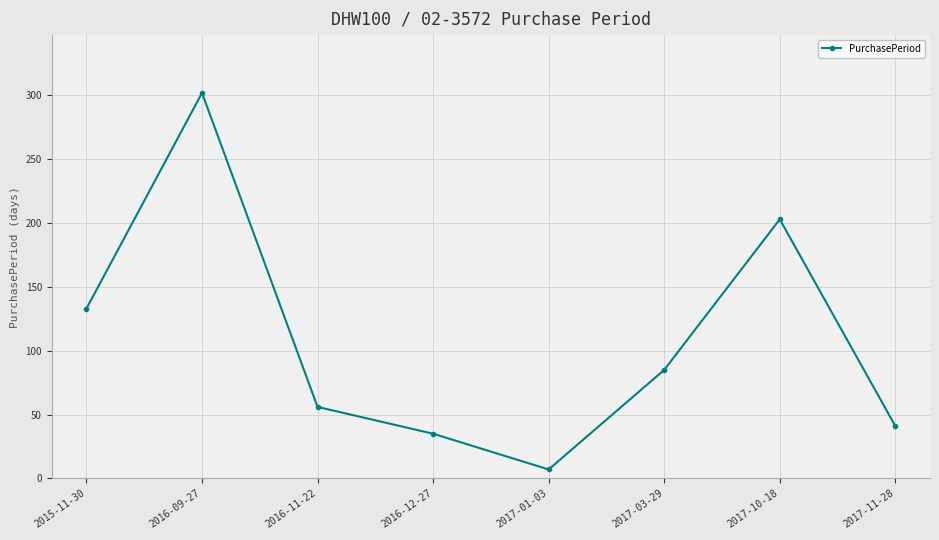

List the labels in order of value, smallest first.

2017-01-03, 2016-12-27, 2017-11-28, 2016-11-22, 2017-03-29, 2015-11-30, 2017-10-18, 2016-09-27